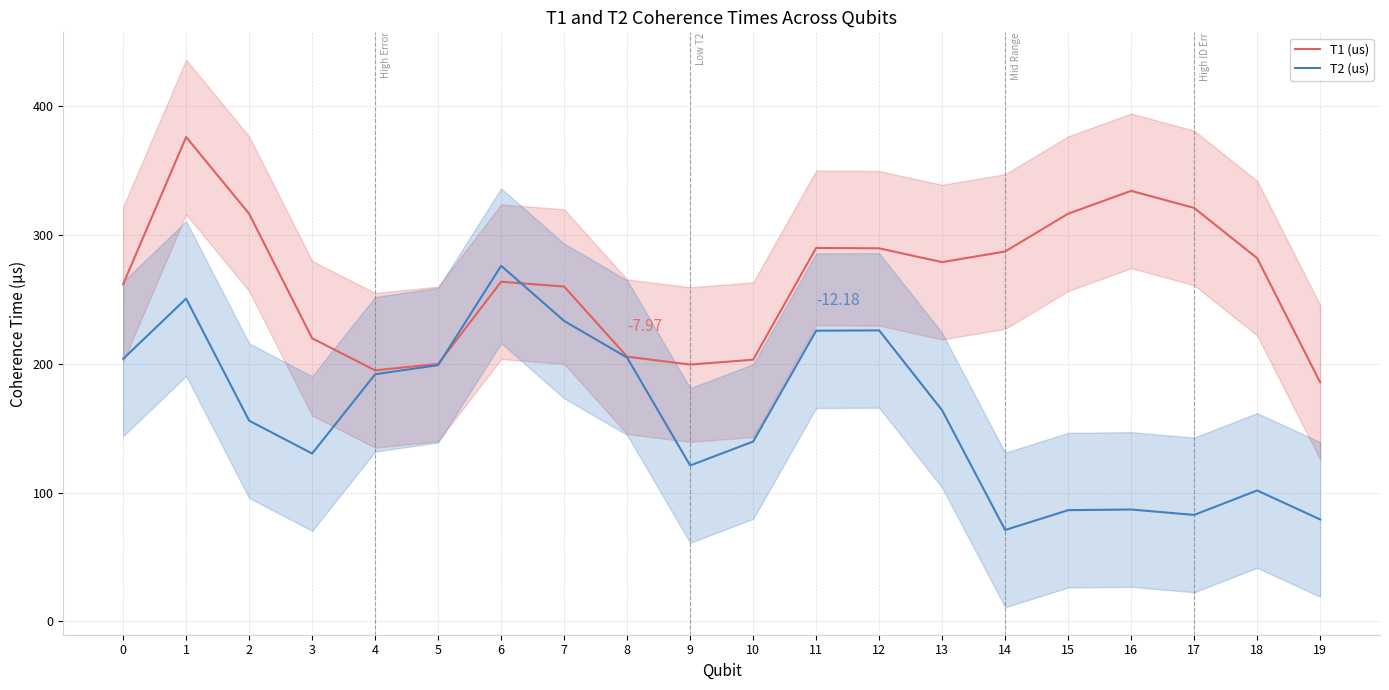

How many values in the T2 (us) series are below 163?

10